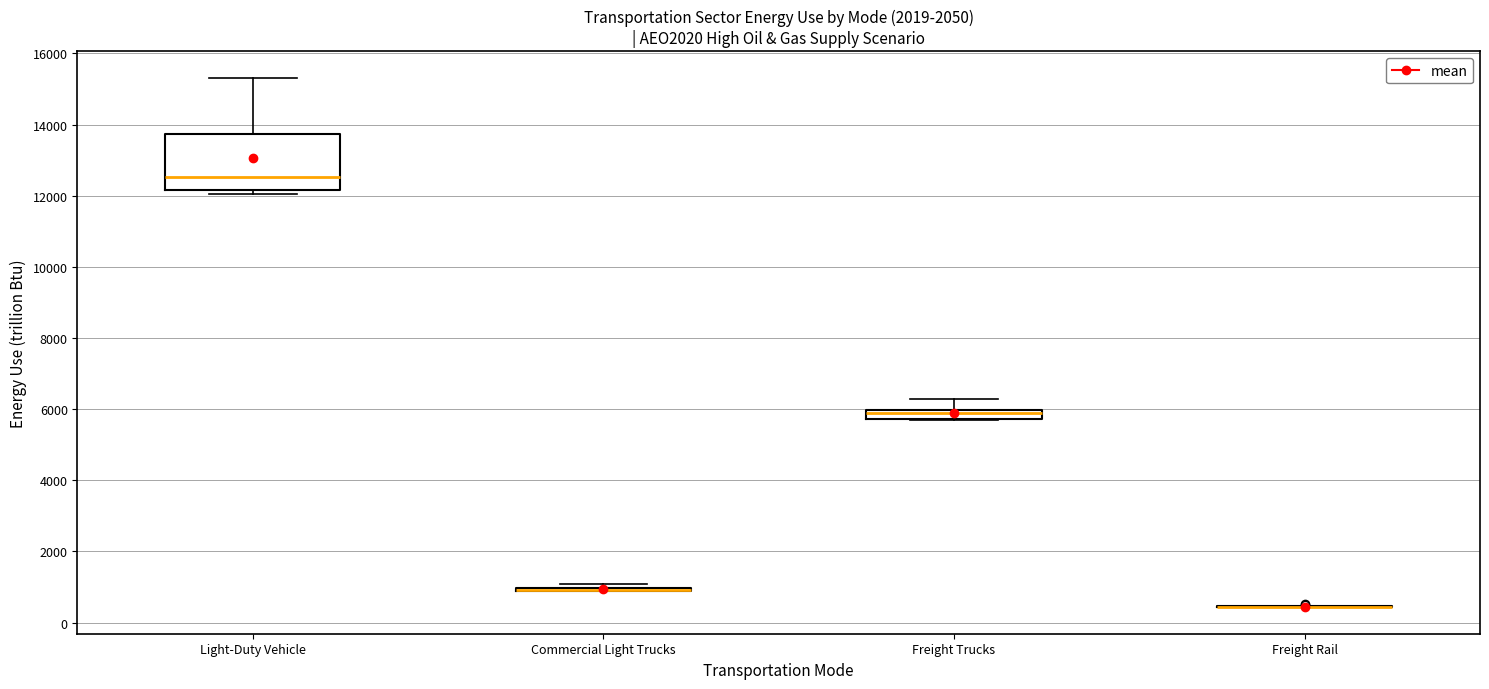

Which box is the tallest, from its lower edge to its upper edge?

Light-Duty Vehicle